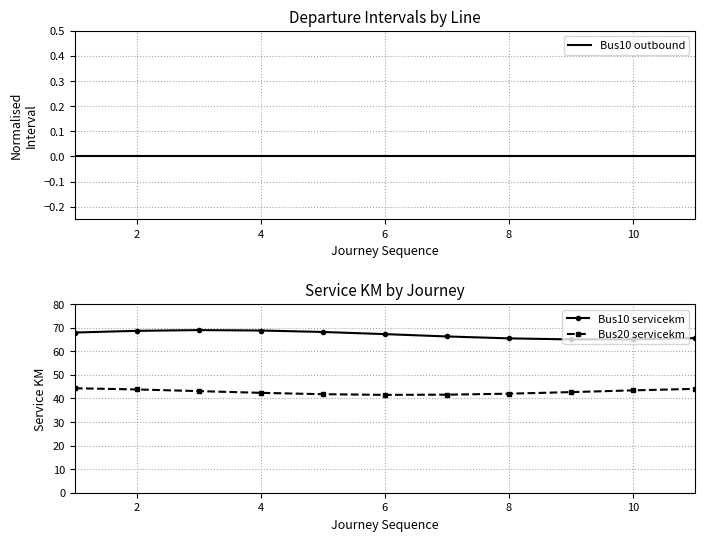

Is it true that Bus10 servicekm equals 68.8 at 4?

True